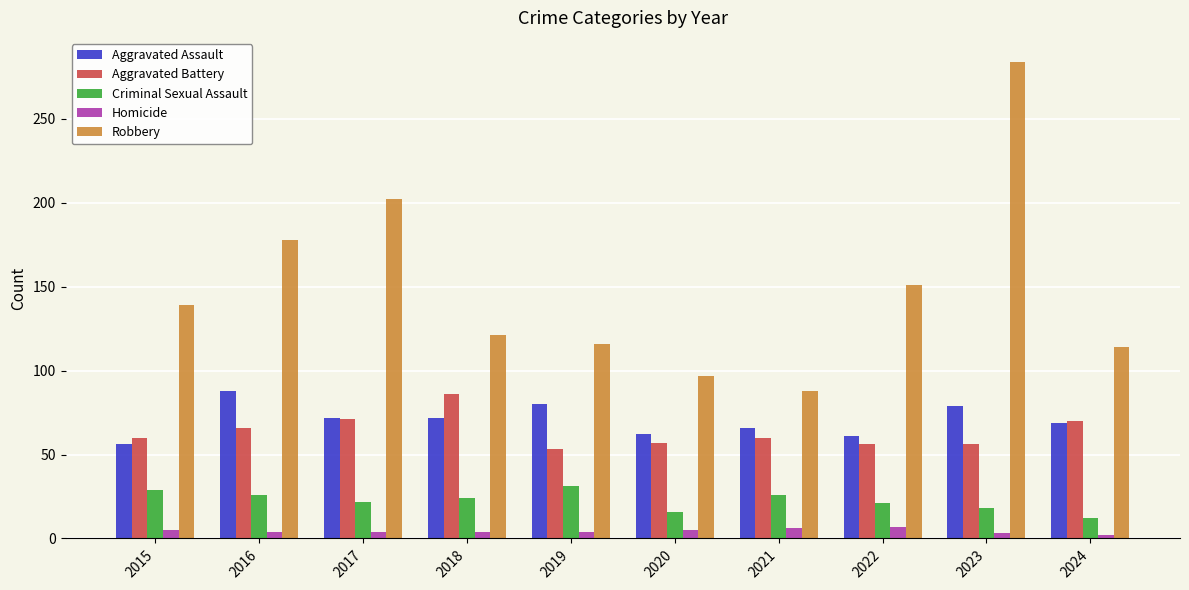

How many series are shown in this chart?

5